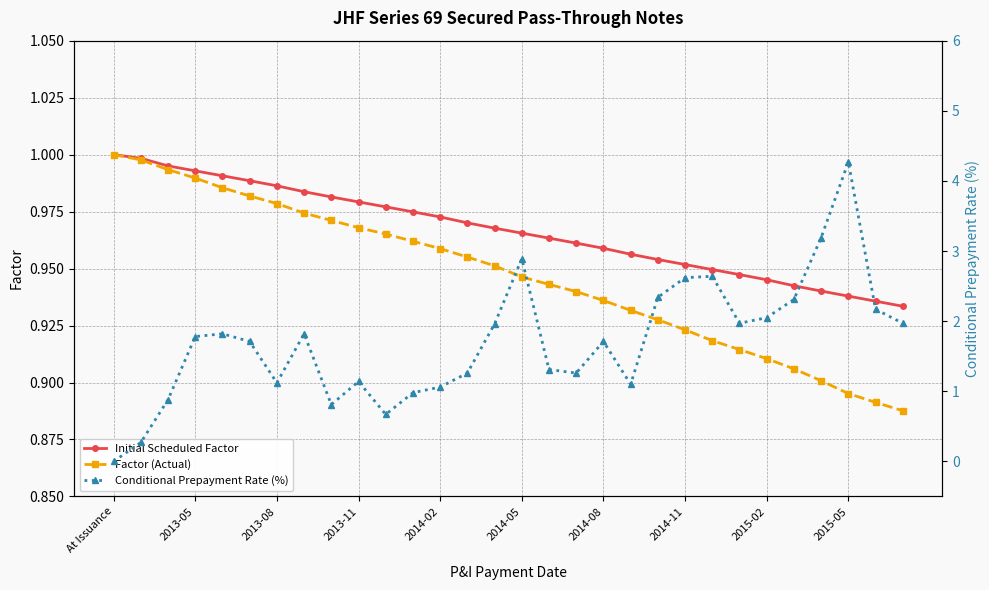

The value of Factor (Actual) at 2014-08 is 0.9. True or false?

True